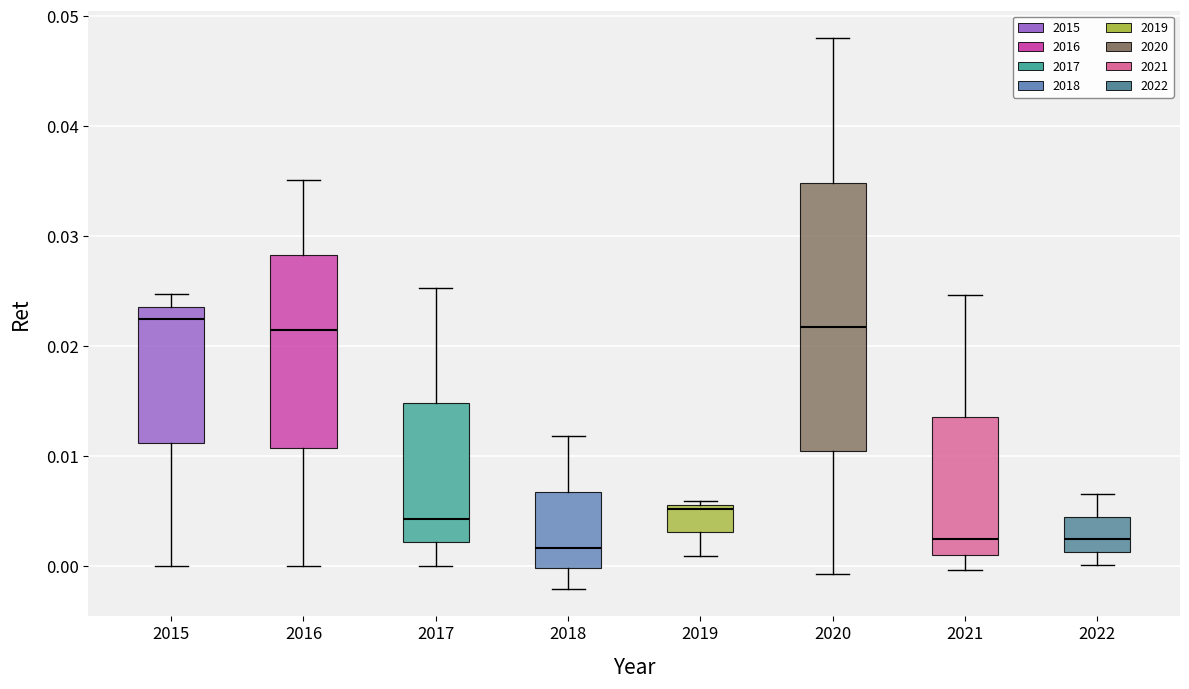

Where does the lower whisker of the box at x = 2022 end on the y-axis? The values are not printed on the chart, so give them approximately, as read against the axis.

0.000